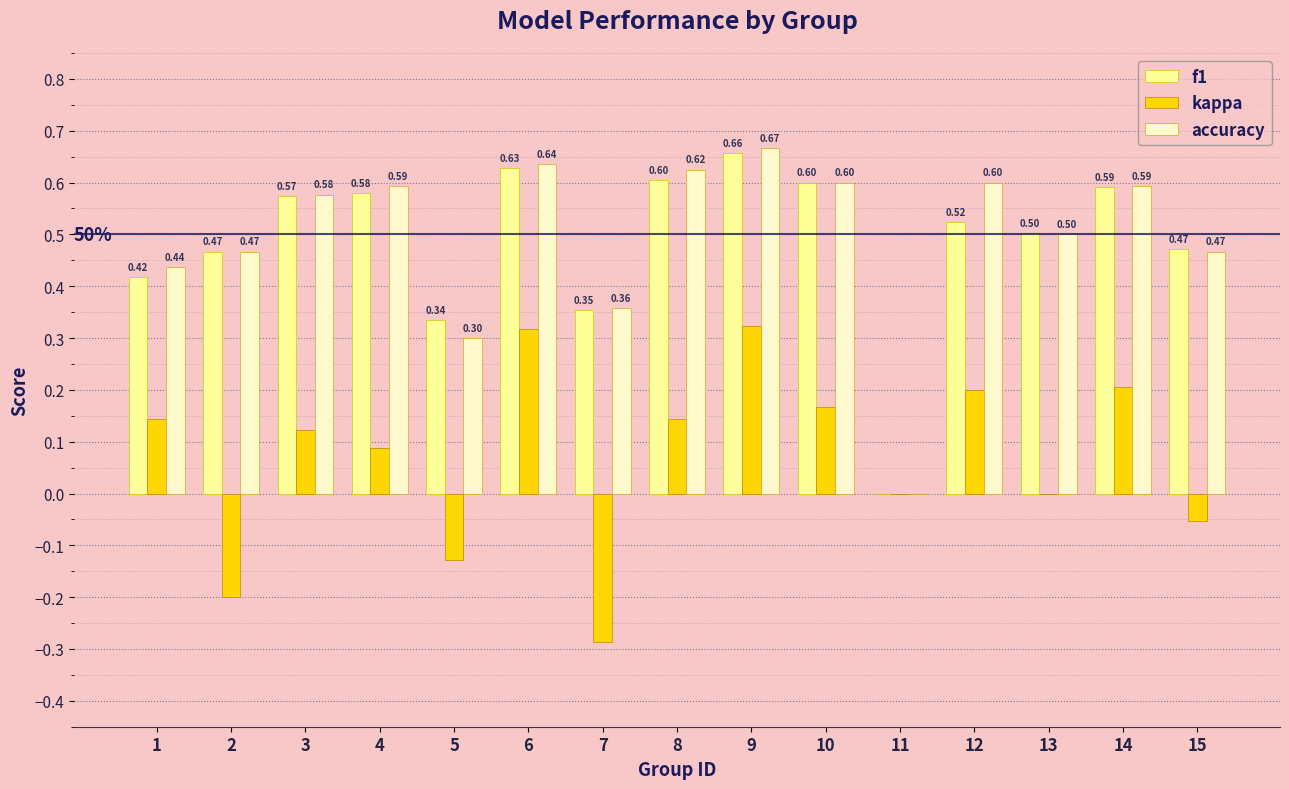

Which category has the highest value across all series?

9